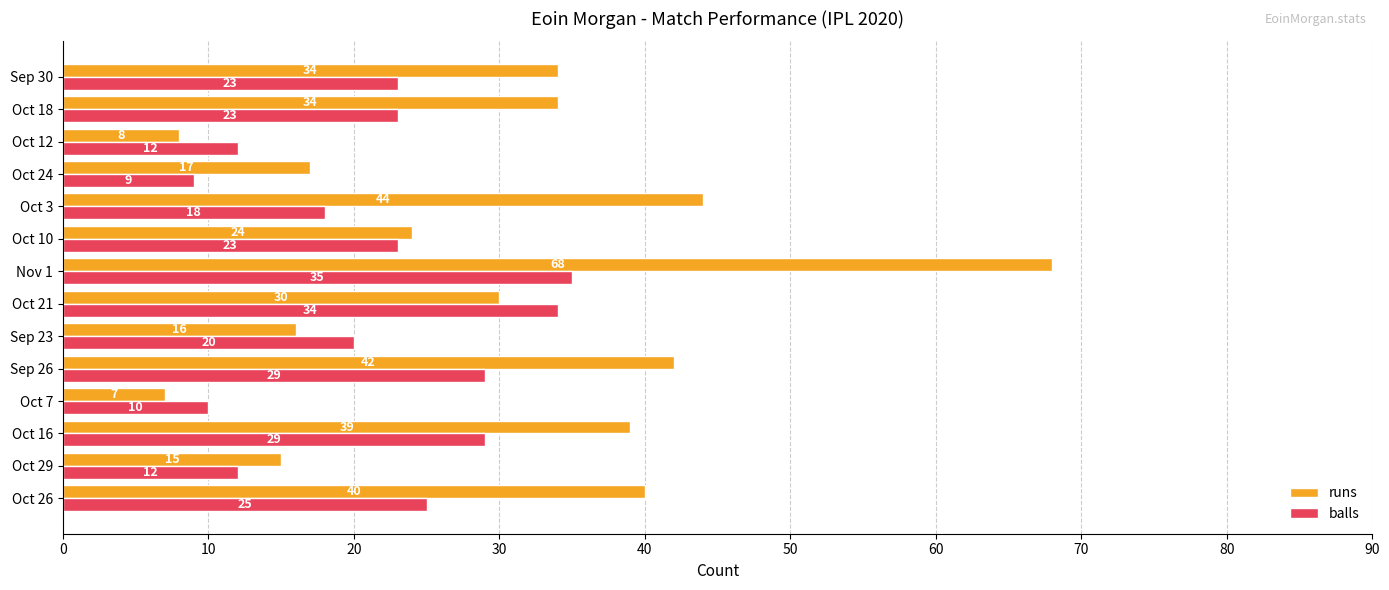

Read the runs value at Oct 3.

44